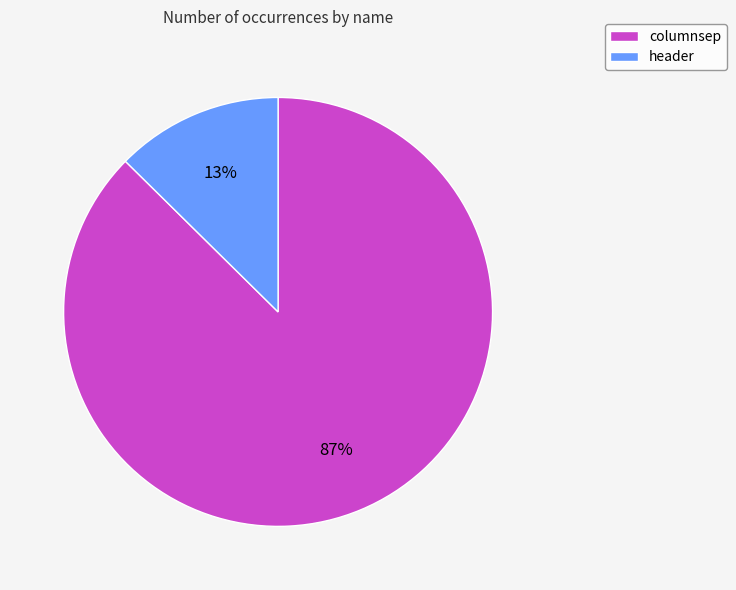

To the nearest percent, what is the average slice percentage?

50%